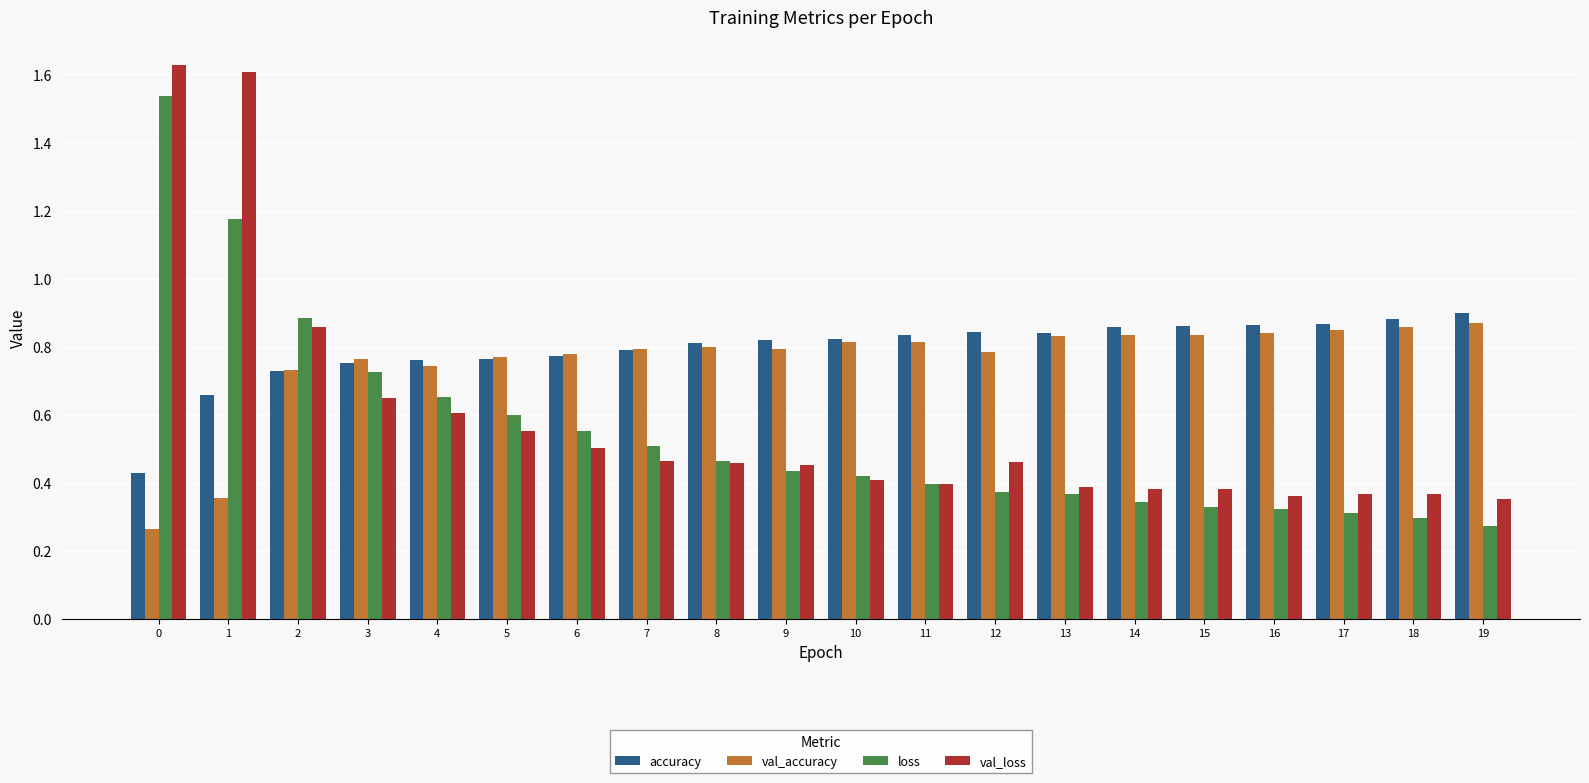

Rank the series by their maximum value, from lowest to highest.

val_accuracy, accuracy, loss, val_loss